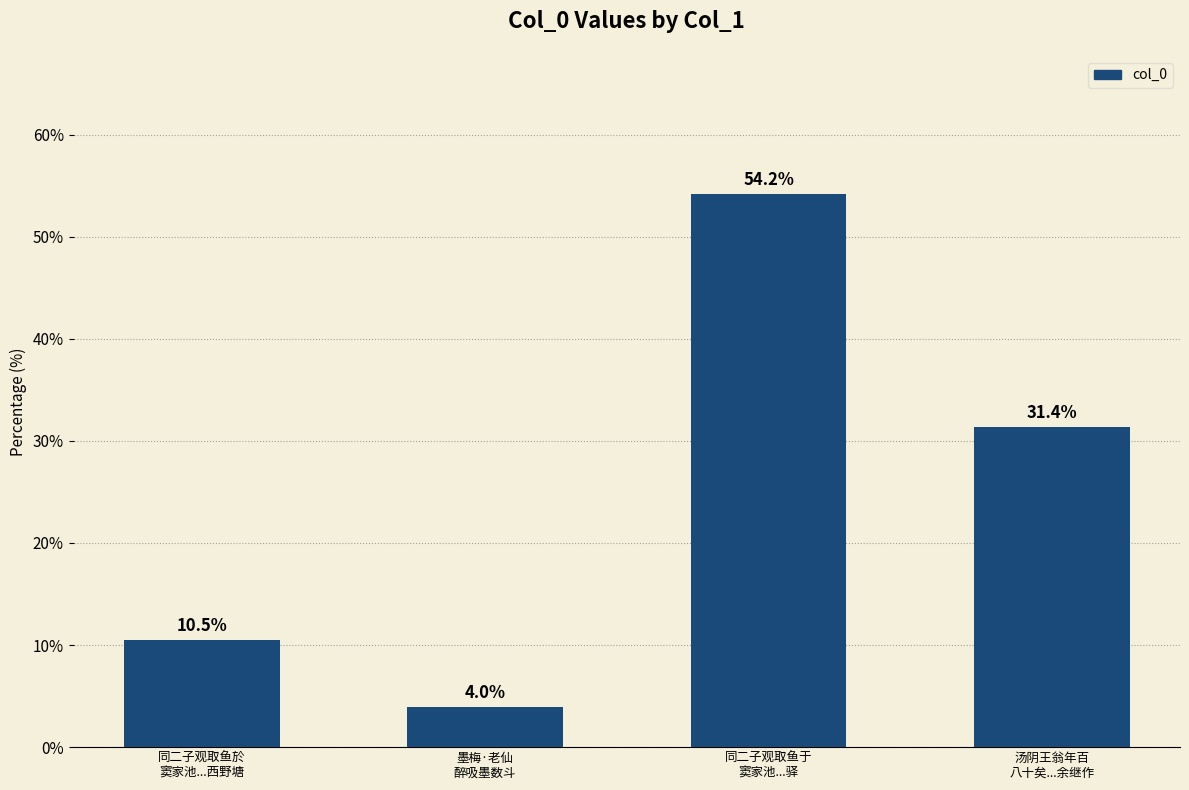

What is the label of the 1st bar from the left?

同二子观取鱼於
窦家池...西野塘